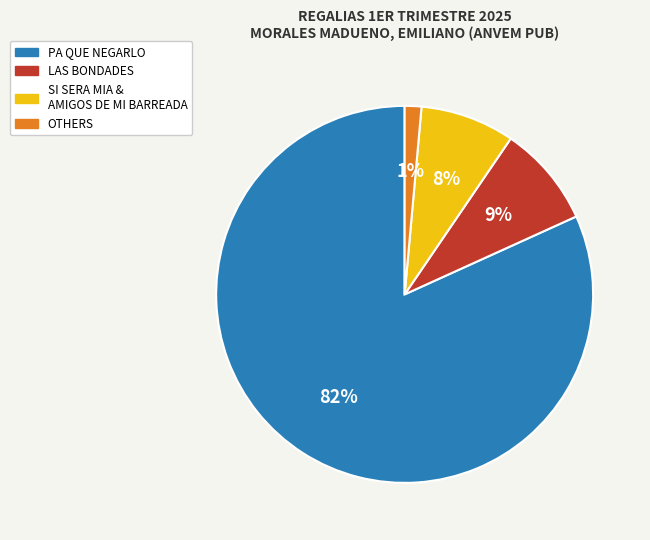

Is the sum of SI SERA MIA & AMIGOS DE MI BARREADA and LAS BONDADES greater than half?

No